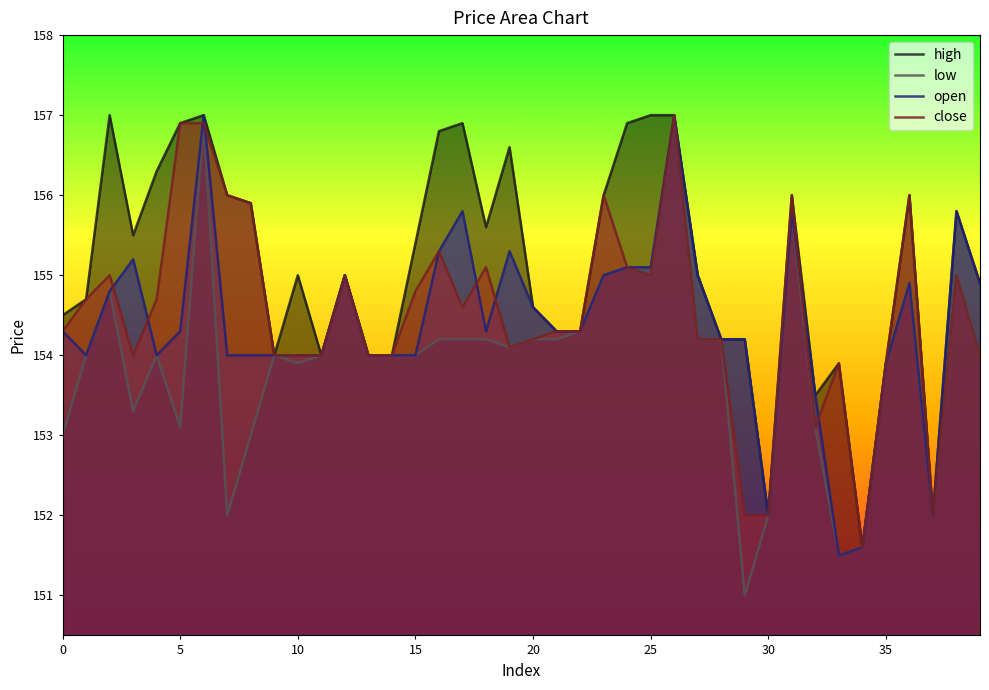

How many data points in open are less than 154?

6